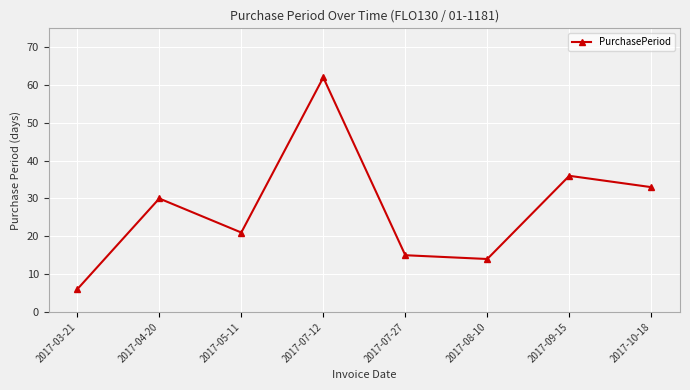

How many distinct data groups are displayed?

1